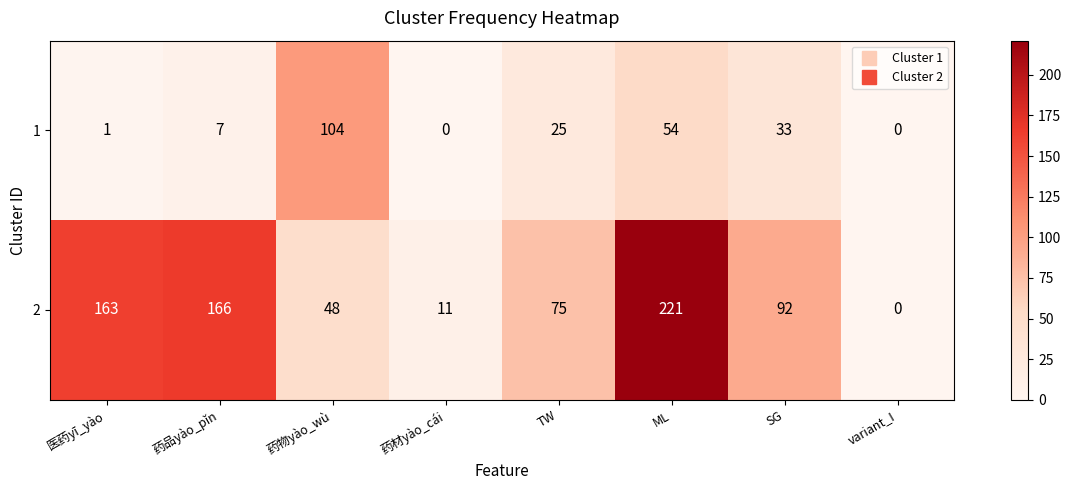

Reading left to right, extract all data points from this chart.

1: 1	7	104	0	25	54	33	0
2: 163	166	48	11	75	221	92	0